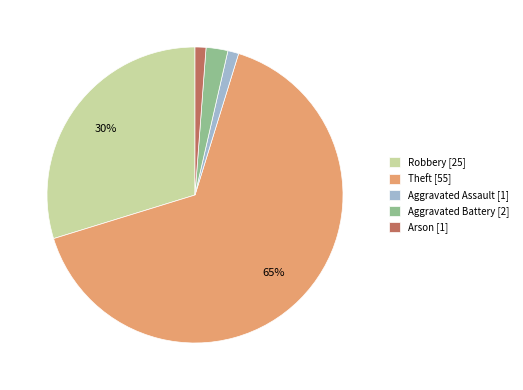

What percentage is the Aggravated Battery [2] slice, to the nearest percent?

2%